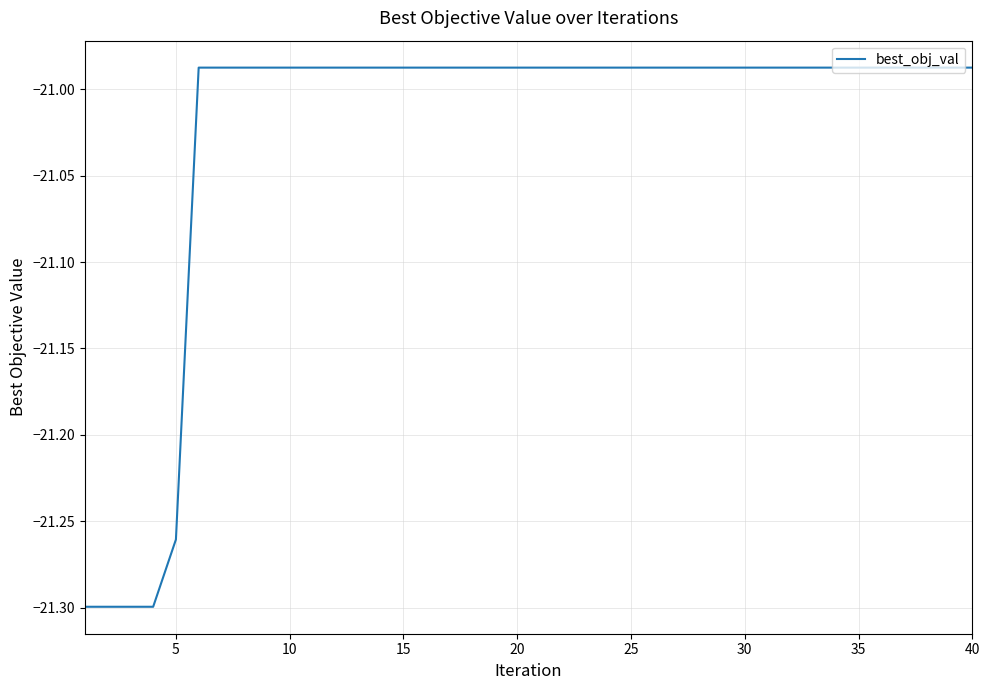

What is the sum of all values?

-841.0